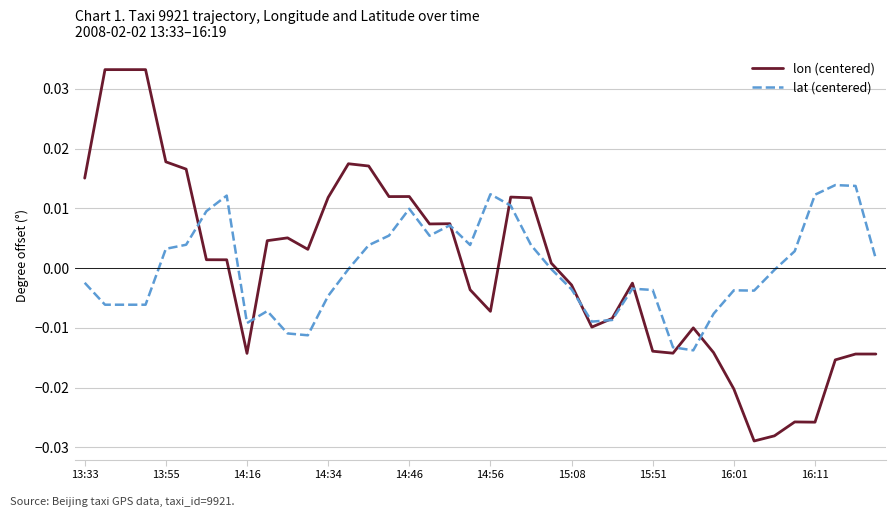

True or false: lon (centered) and lat (centered) cross at least once.

True